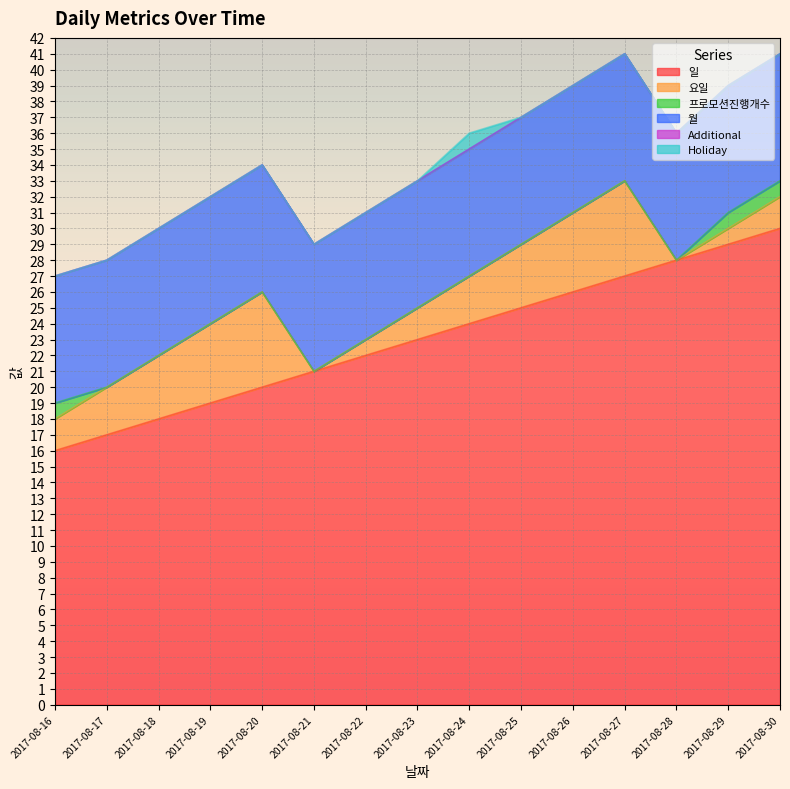

What is the value of the 월 point at the 6th from the left?

8